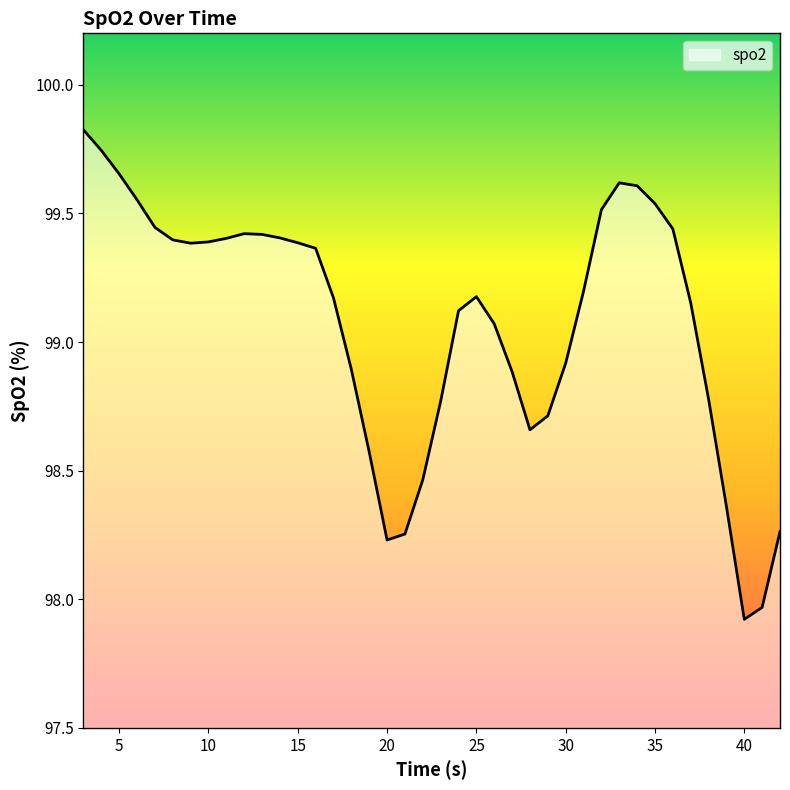

What is the smallest value displayed?

97.9